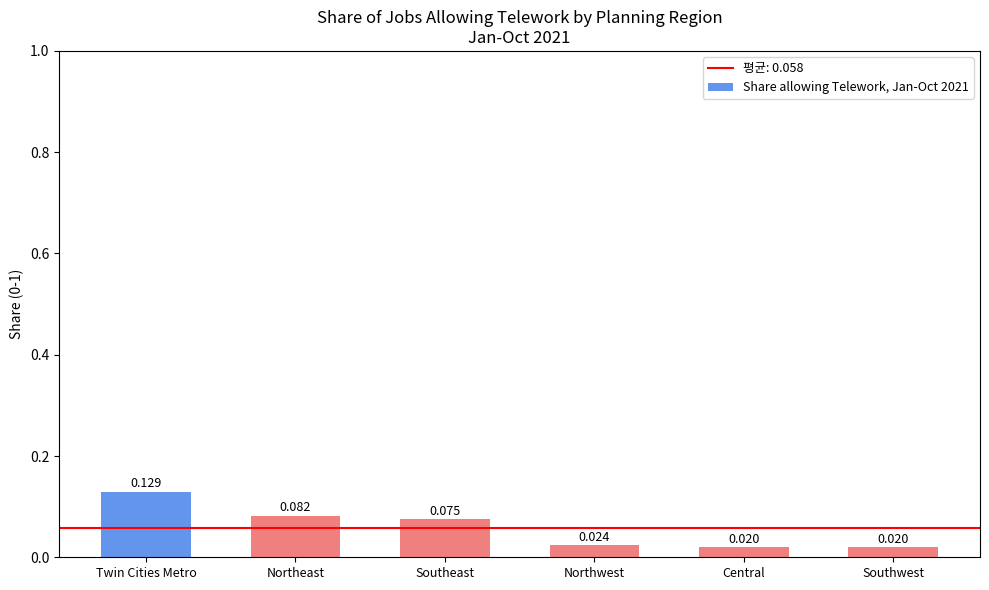

What is the sum of the values at Northwest and Twin Cities Metro?

0.2